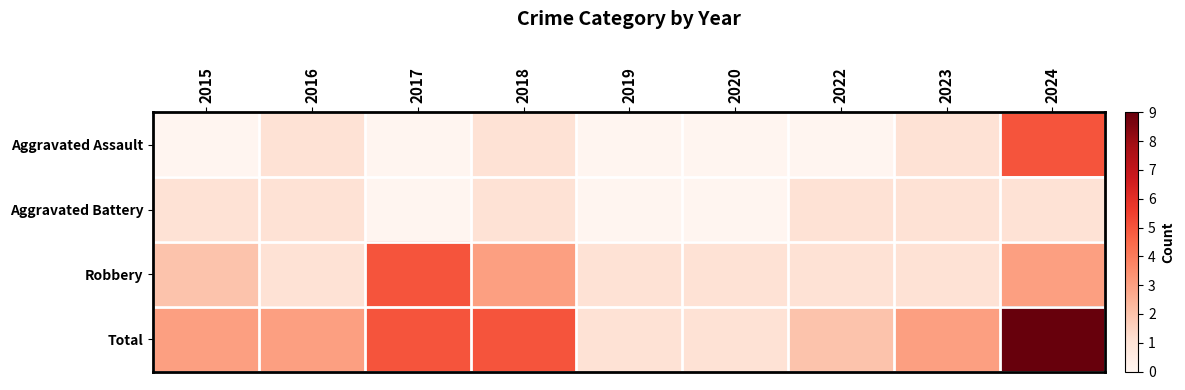

What is the difference between the highest and lowest values at 2016?

2